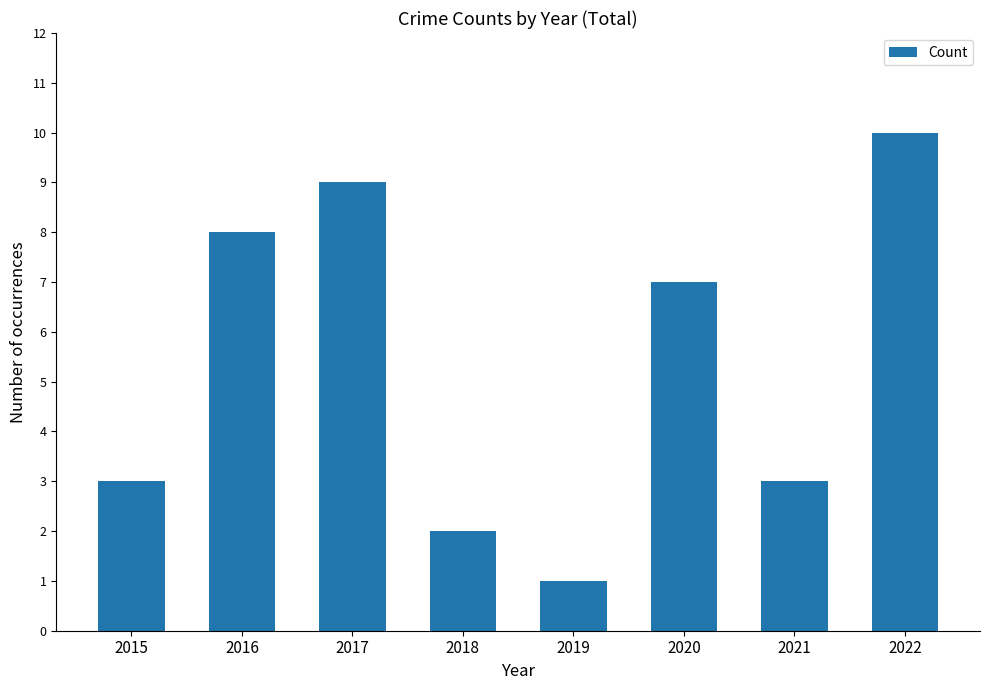

What is the ratio of the value at 2016 to the value at 2022?

0.8